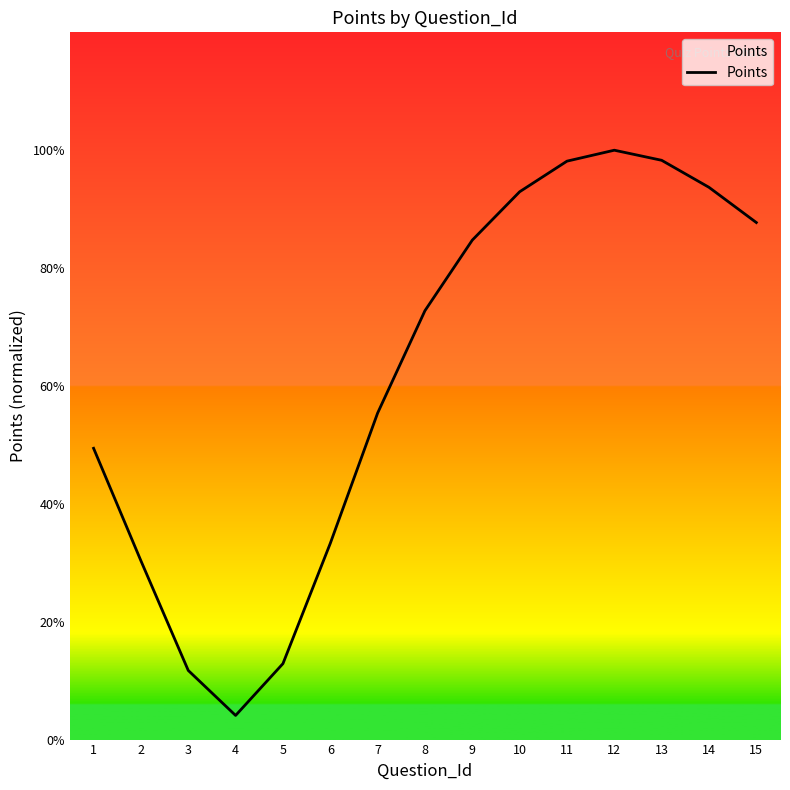

Which label corresponds to the largest value in the chart?

12